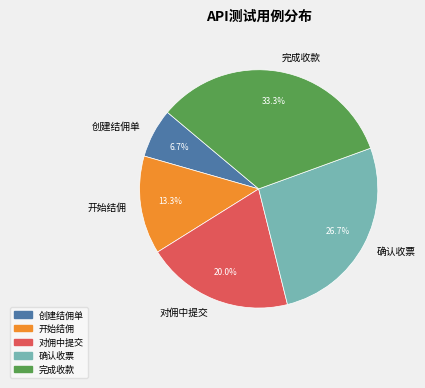

True or false: 创建结佣单 accounts for 16% of the total.

False